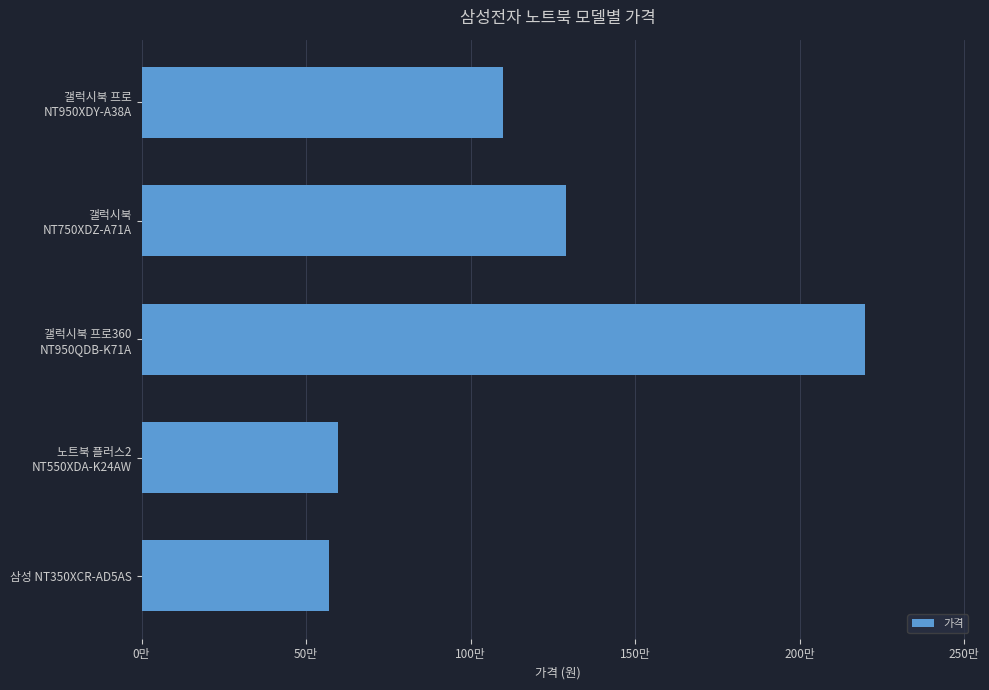

Rank the categories by value from lowest to highest.

삼성 NT350XCR-AD5AS, 노트북 플러스2
NT550XDA-K24AW, 갤럭시북 프로
NT950XDY-A38A, 갤럭시북
NT750XDZ-A71A, 갤럭시북 프로360
NT950QDB-K71A